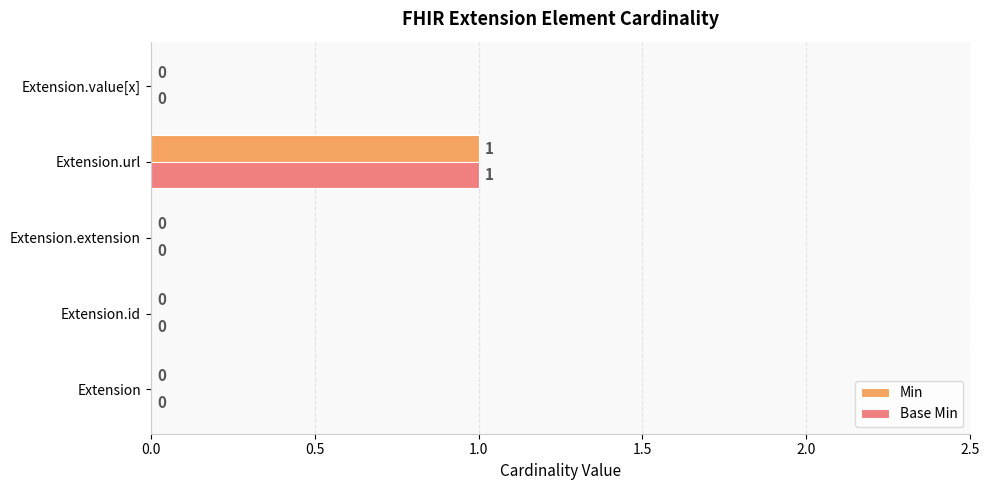

Which category has the highest value in the Min series?

Extension.url